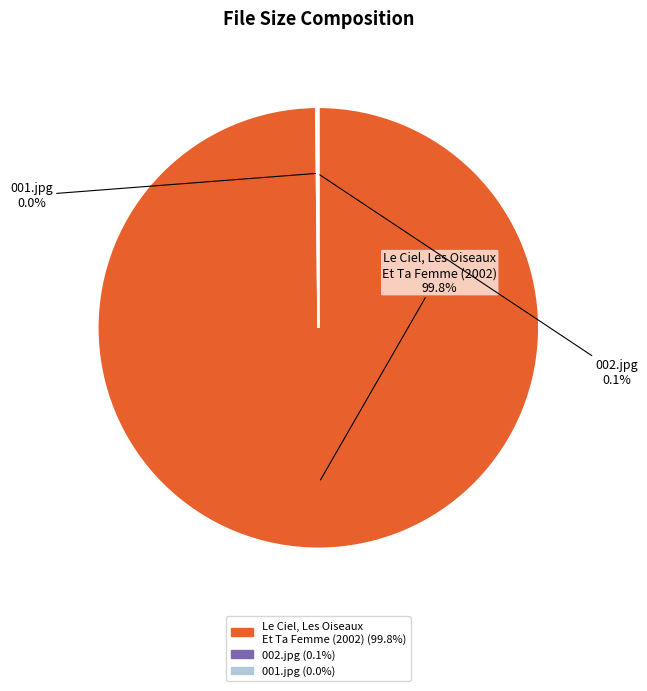

Which category accounts for the majority?

Le Ciel, Les Oiseaux Et Ta Femme (2002)